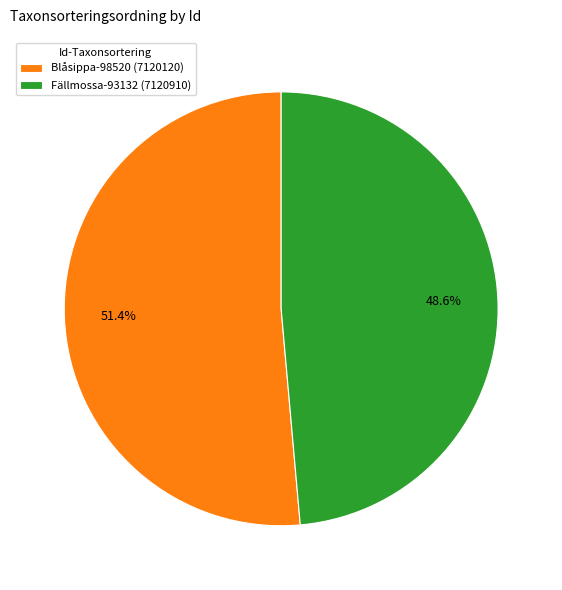

What percentage do Fällmossa-93132 (7120910) and Blåsippa-98520 (7120120) together represent?

100.0%